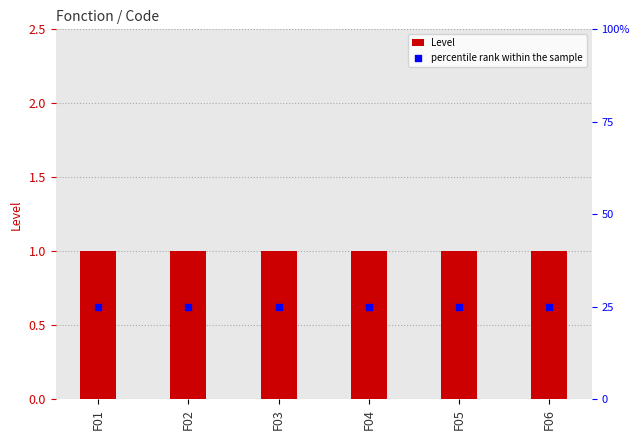

What is the total value across all series at F05?

1.6